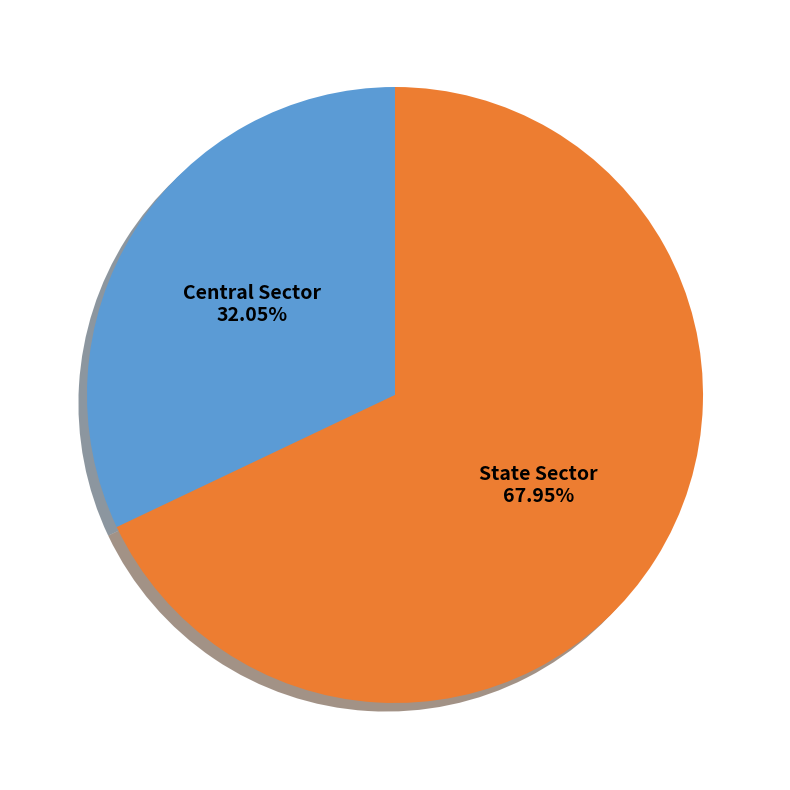

To the nearest percent, what is the difference between the Central Sector and State Sector slice percentages?

36%